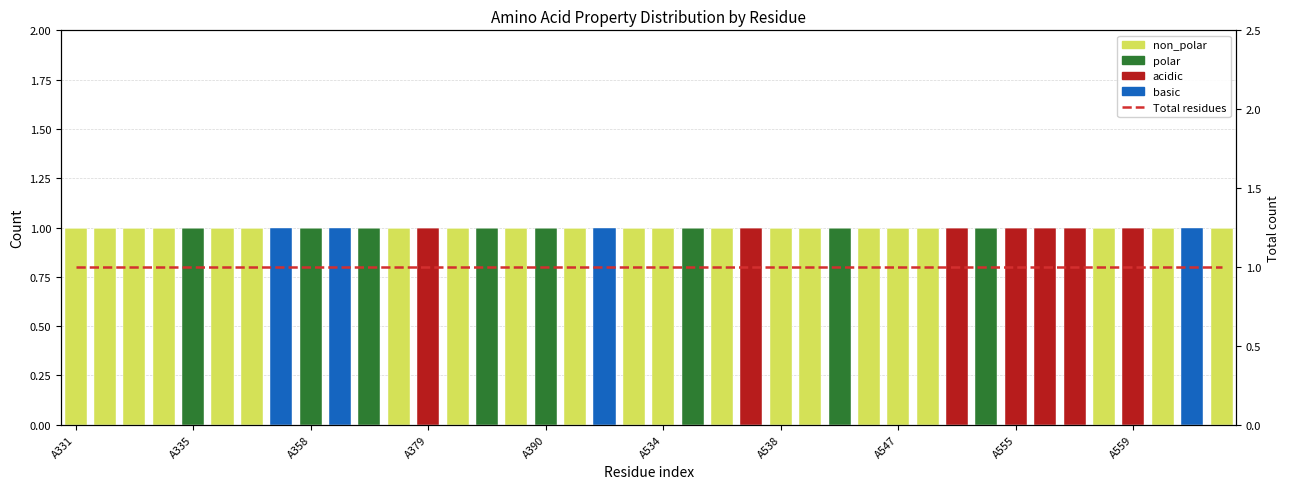

List the labels in order of non_polar value, largest first.

A331, A335, A358, A379, A534, A538, 11, 13, 15, 17, 19, 20, 22, 24, 25, 27, 28, 29, 35, 37, 39, A390, A547, A555, A559, 10, 12, 14, 16, 18, 21, 23, 26, 30, 31, 32, 33, 34, 36, 38